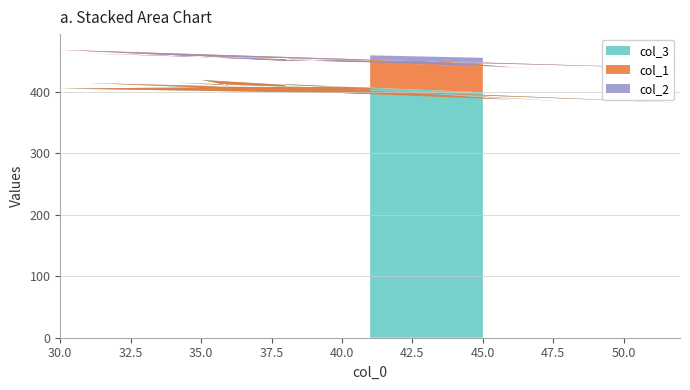

Reading right to left, list all the values displayed in this chart.

col_3: 399	412	403	409	405	414	387	397	382	415	410	419	384	404	403	410	407	408	405	397
col_1: 49	41	48	47	47	48	53	53	56	44	46	39	52	45	44	43	44	42	63	55
col_2: 7	9	11	9	9	7	14	7	10	7	8	7	16	11	11	9	8	12	2	7